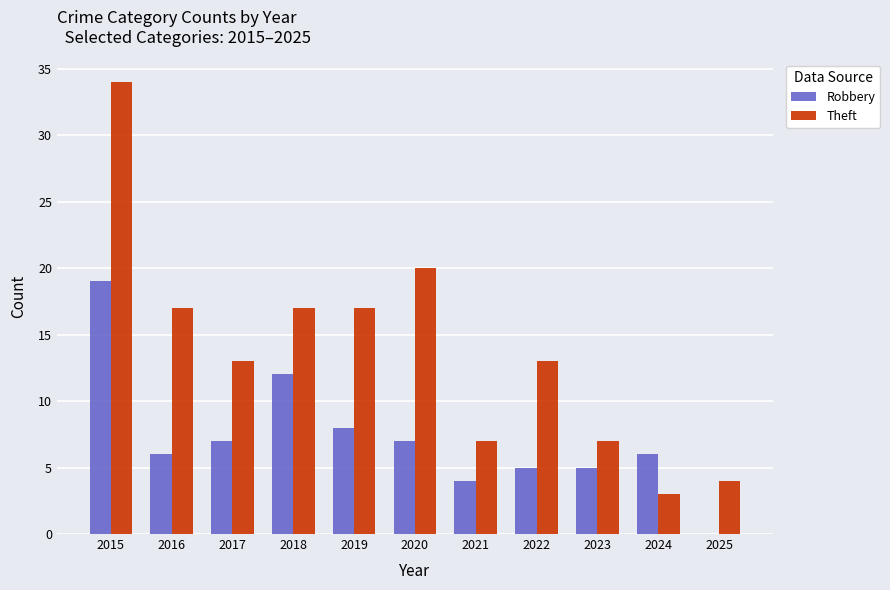

What is the sum of all Theft values?

152